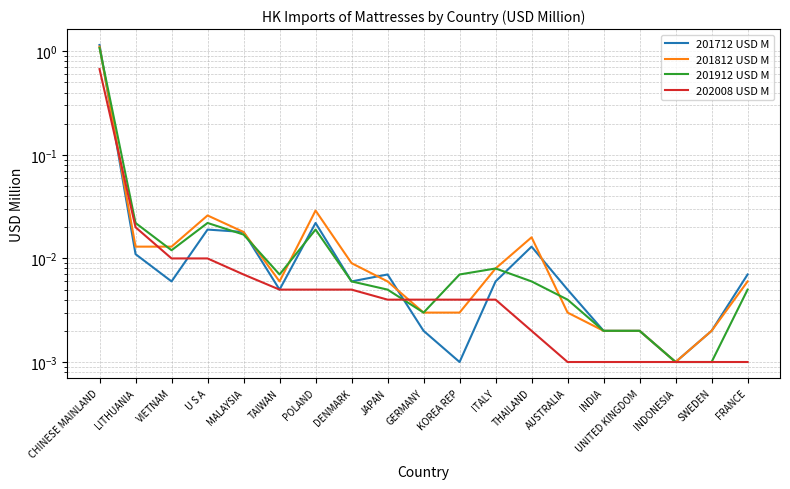

Rank the series by their maximum value, from highest to lowest.

201712 USD M, 201812 USD M, 201912 USD M, 202008 USD M